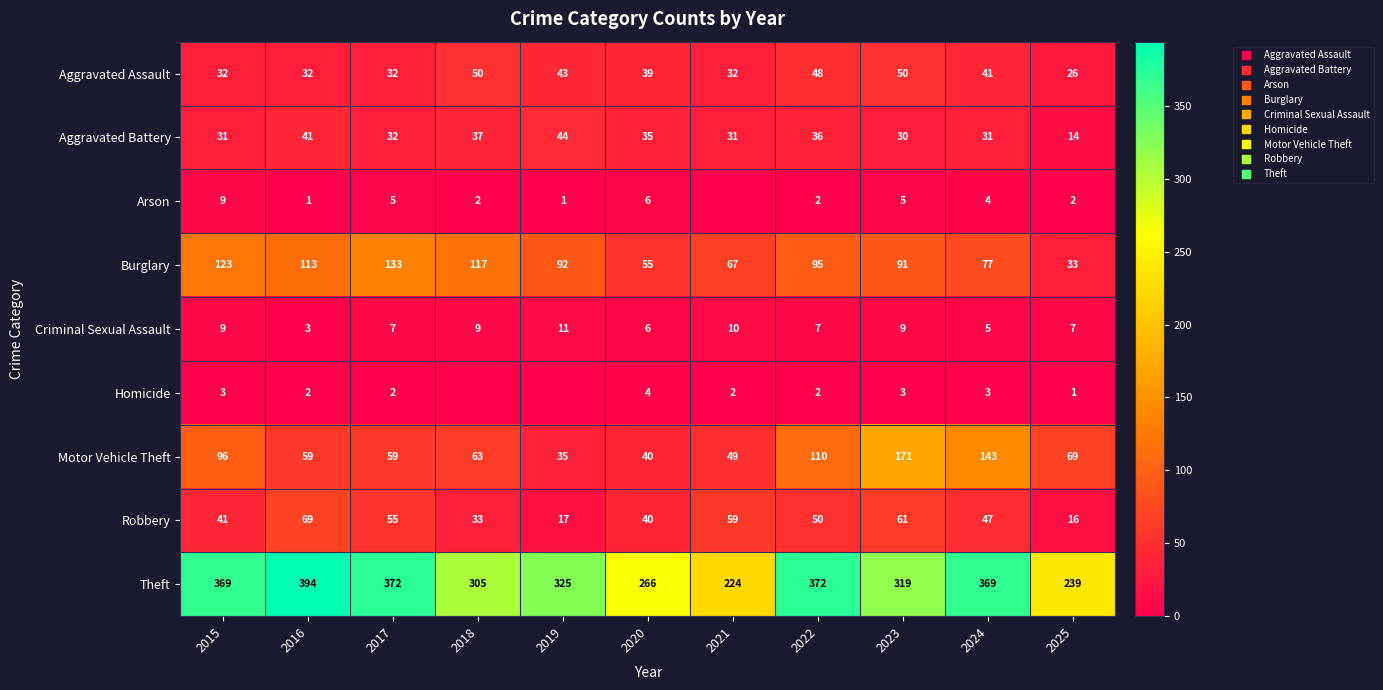

What is the sum of the Motor Vehicle Theft values at 2025 and 2018?

132